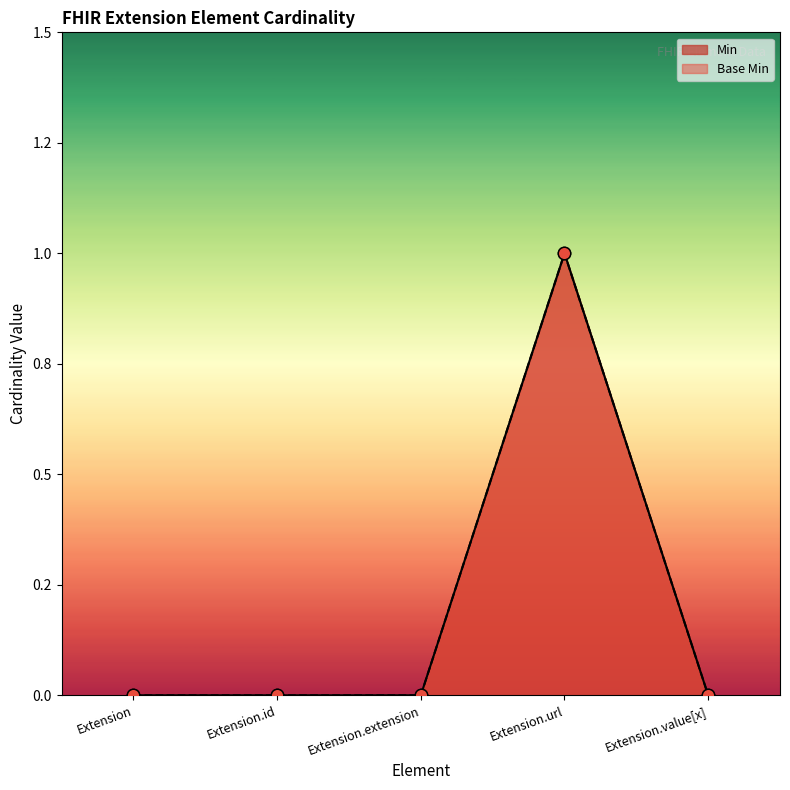

At how many categories does at least one series exceed 0?

1